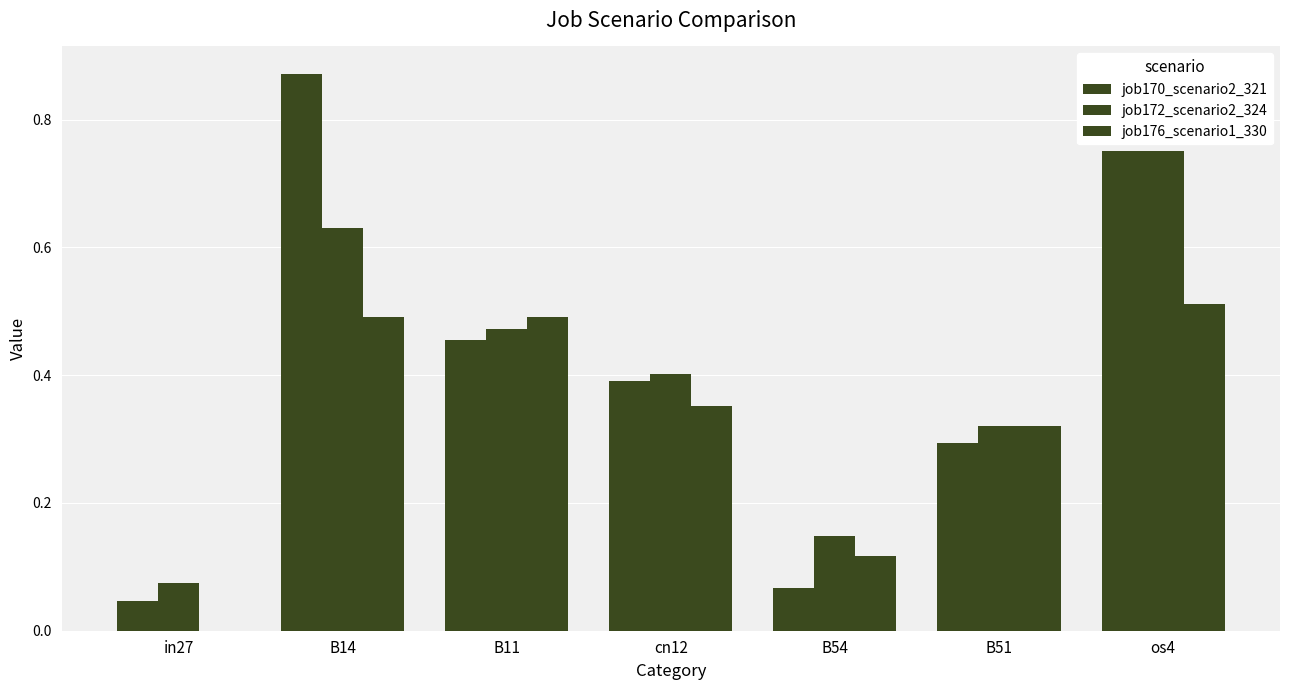

How many series are shown in this chart?

3